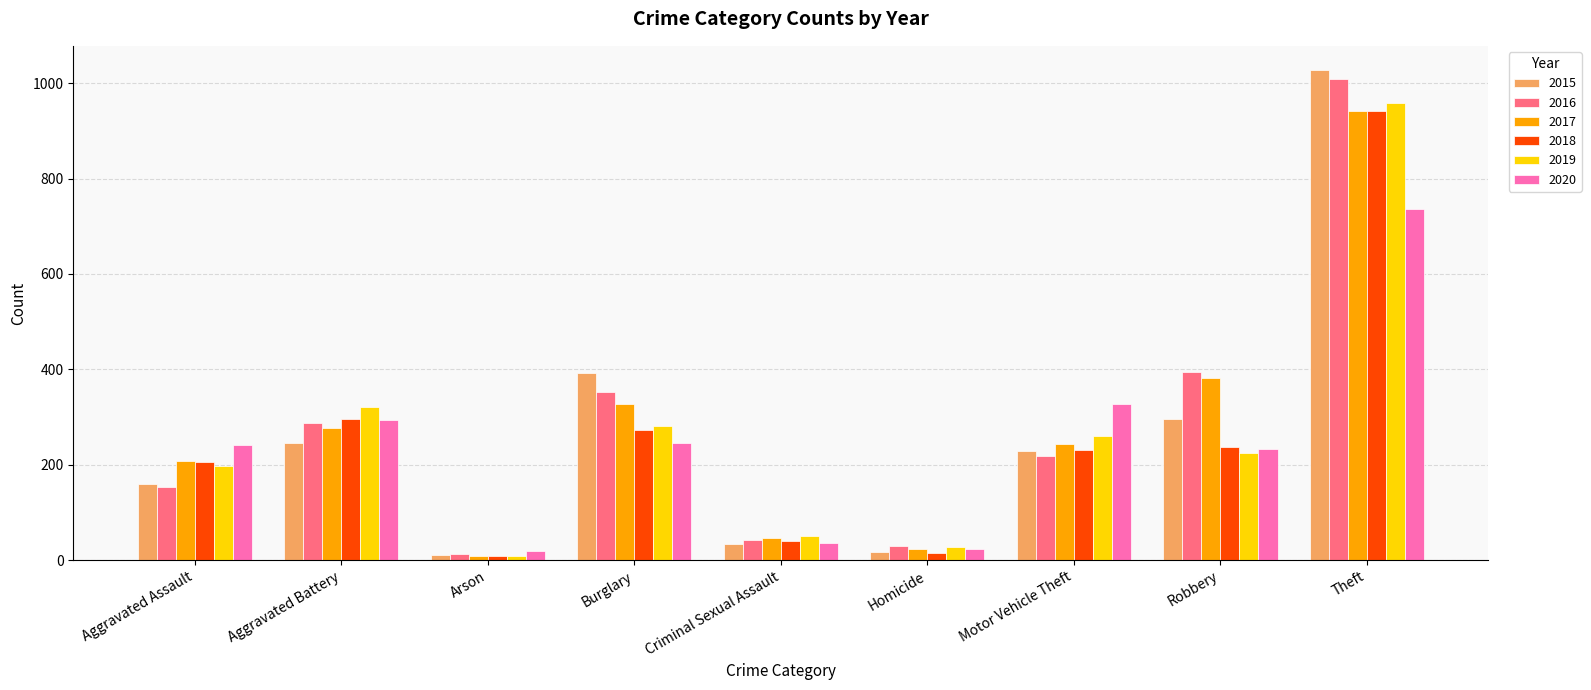

Is the value of 2020 at Robbery greater than the value of 2018 at Theft?

No